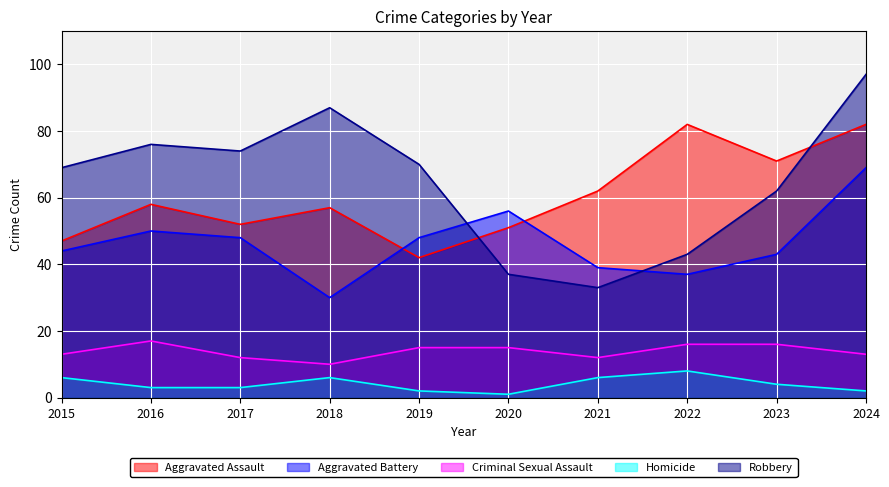

True or false: Aggravated Battery and Criminal Sexual Assault cross at least once.

False